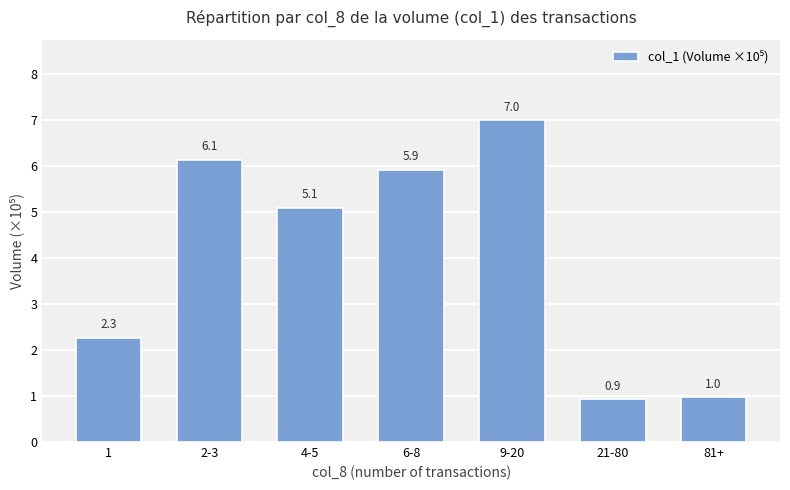

How many values exceed 5?

4